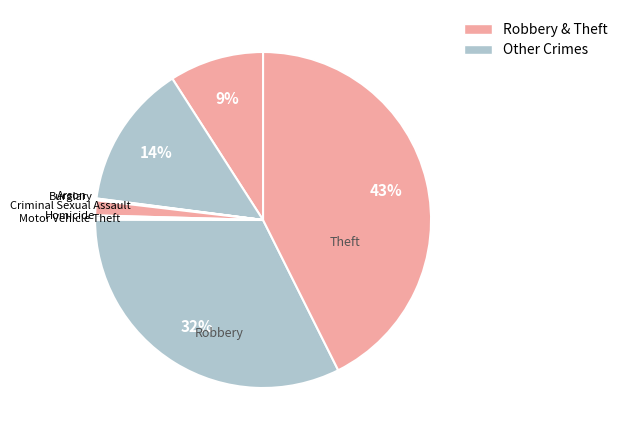

Which category has the smallest portion of the pie?

Arson